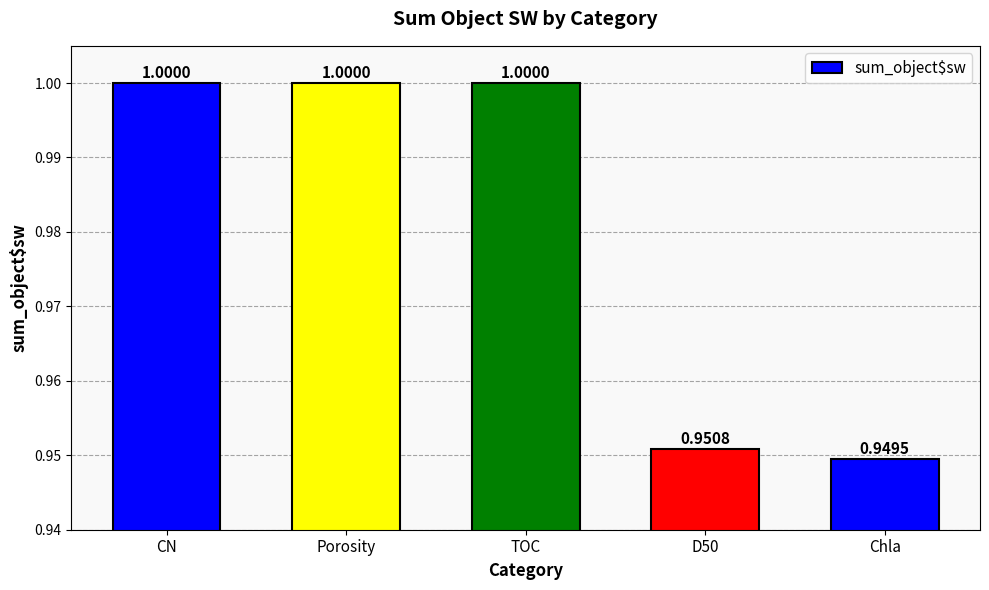

What is the approximate value at CN?

1.0